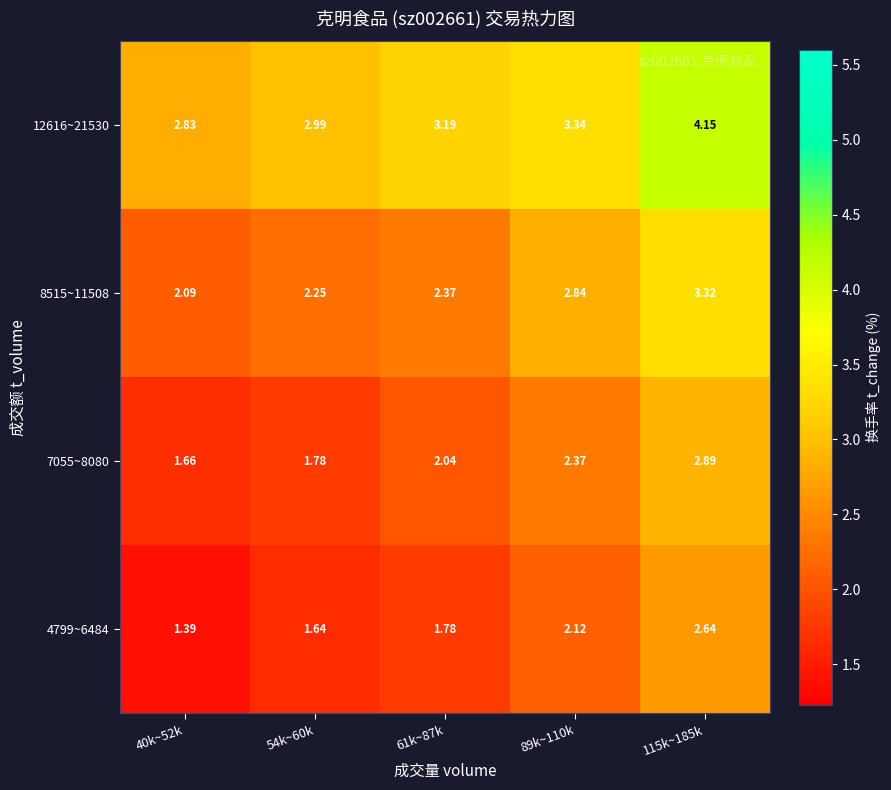

Is the value of 4799~6484 at 89k~110k greater than the value of 7055~8080 at 54k~60k?

Yes